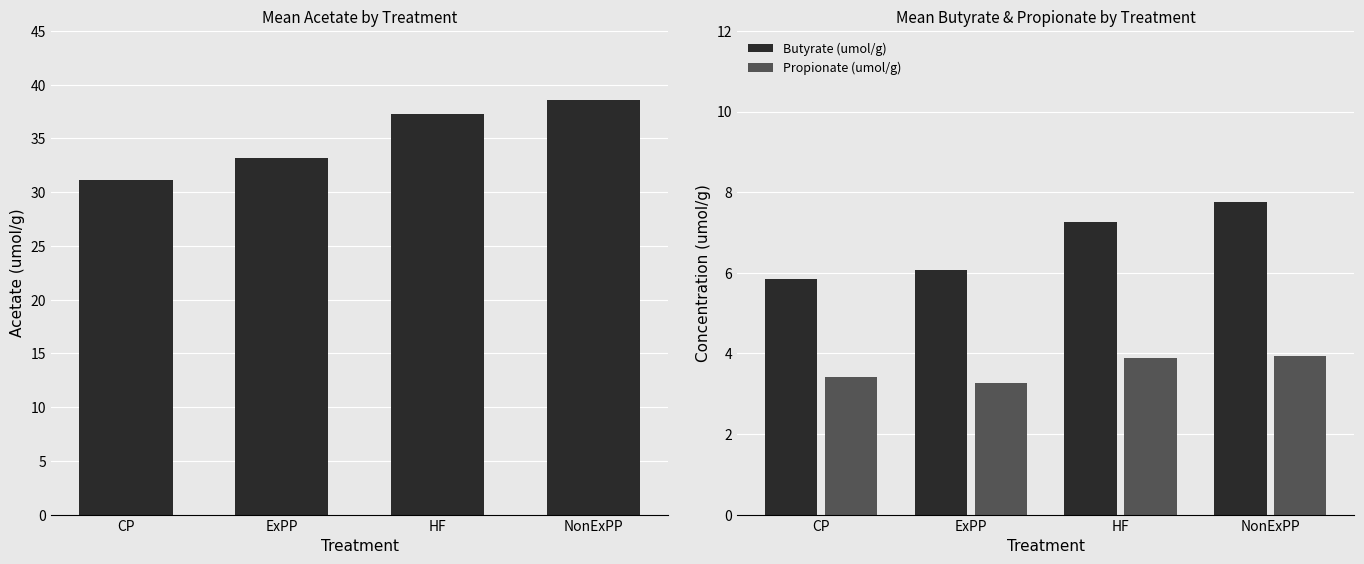

Is it true that Butyrate (umol/g) equals 5.9 at CP?

True